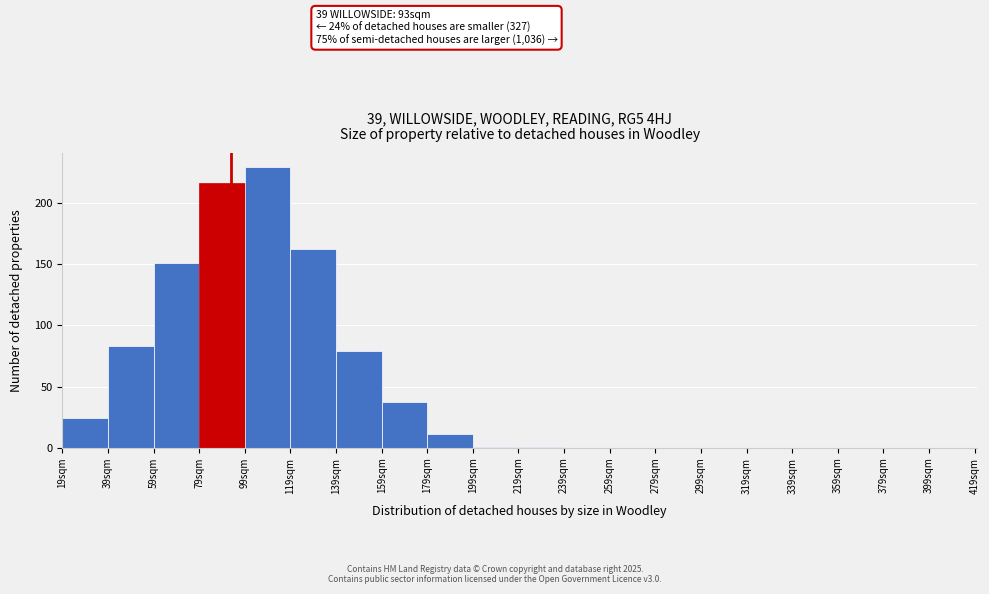

Over which range of the x-axis is the bar tallest?

99 to 119